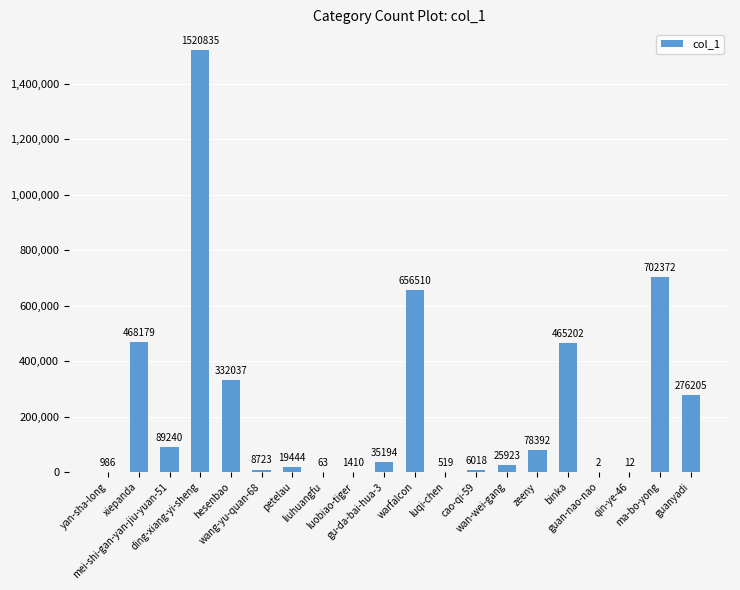

The chart shows a value of 702372 at ma-bo-yong. True or false?

True